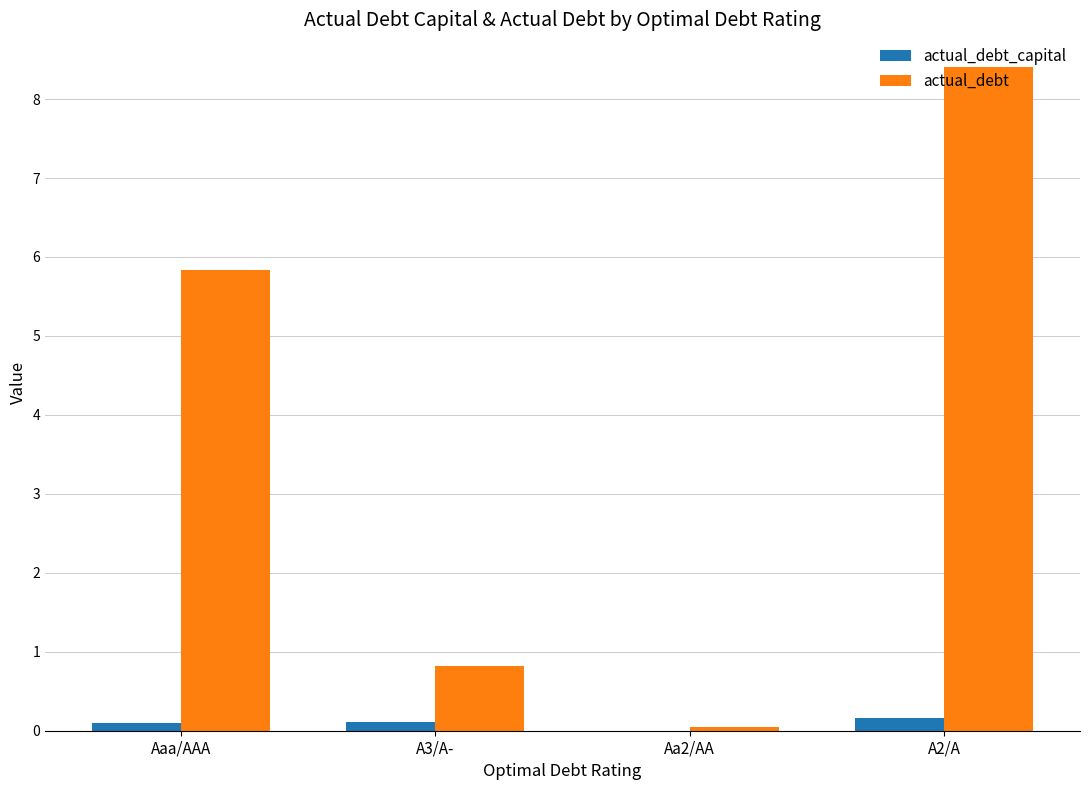

At which category is the sum across all series the highest?

A2/A